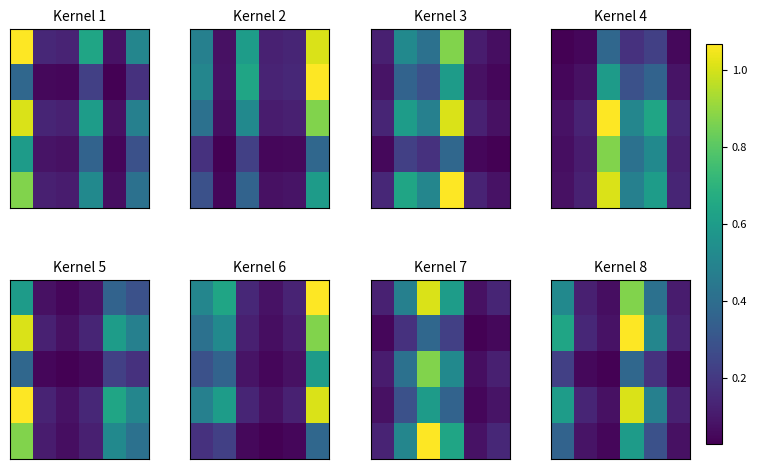

How many data points does each series have?

6